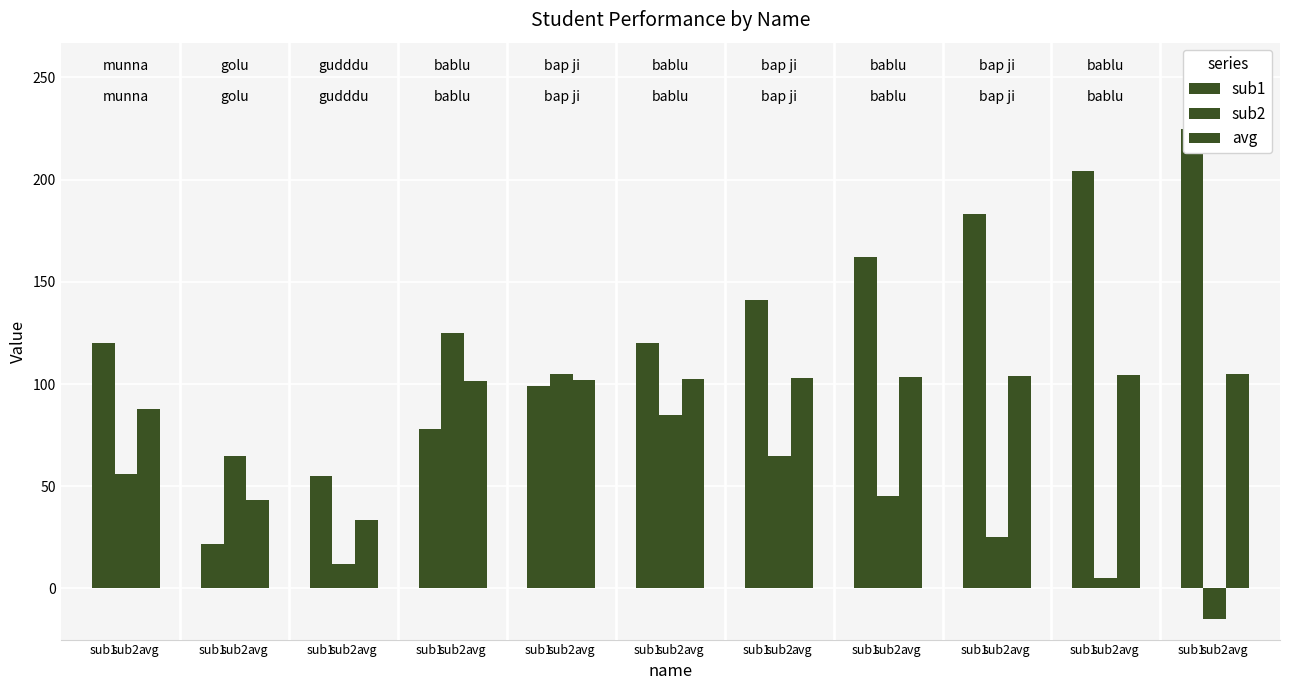

What is the approximate value of avg at sub1?

101.5